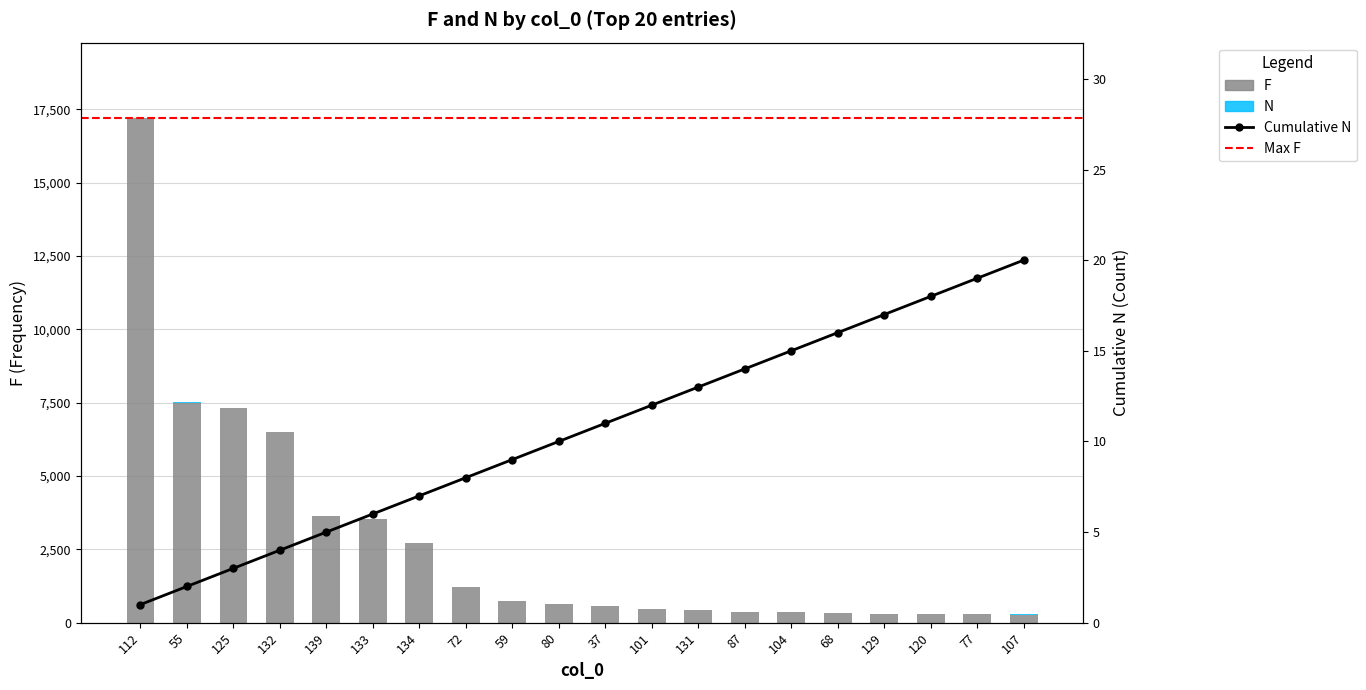

What position from the right is 72?

13